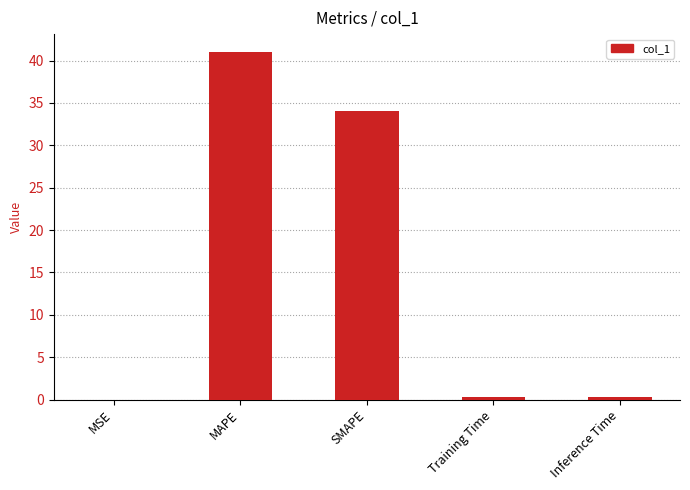

Is it true that the value at MSE is 0.0?

True